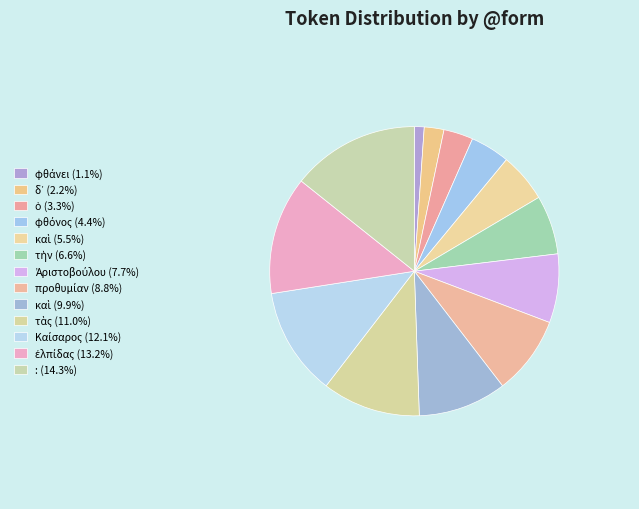

Count the number of slices in the pie.

13